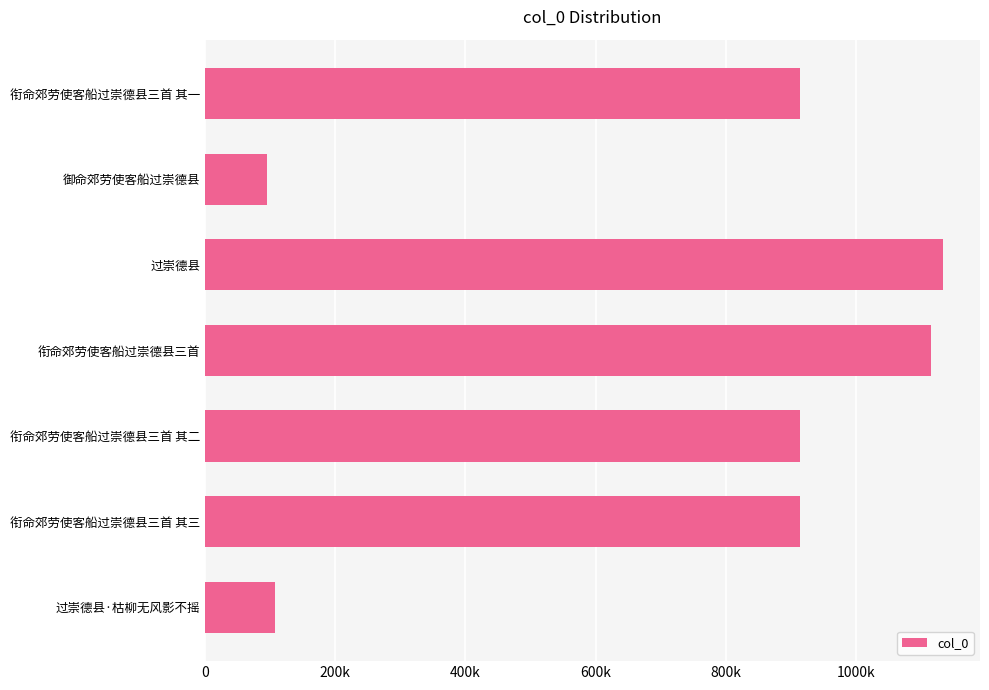

What is the average value?

741783